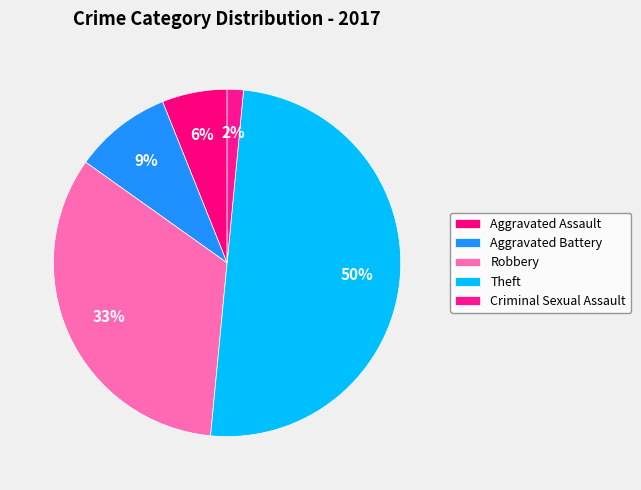

To the nearest percent, what is the average slice percentage?

20%